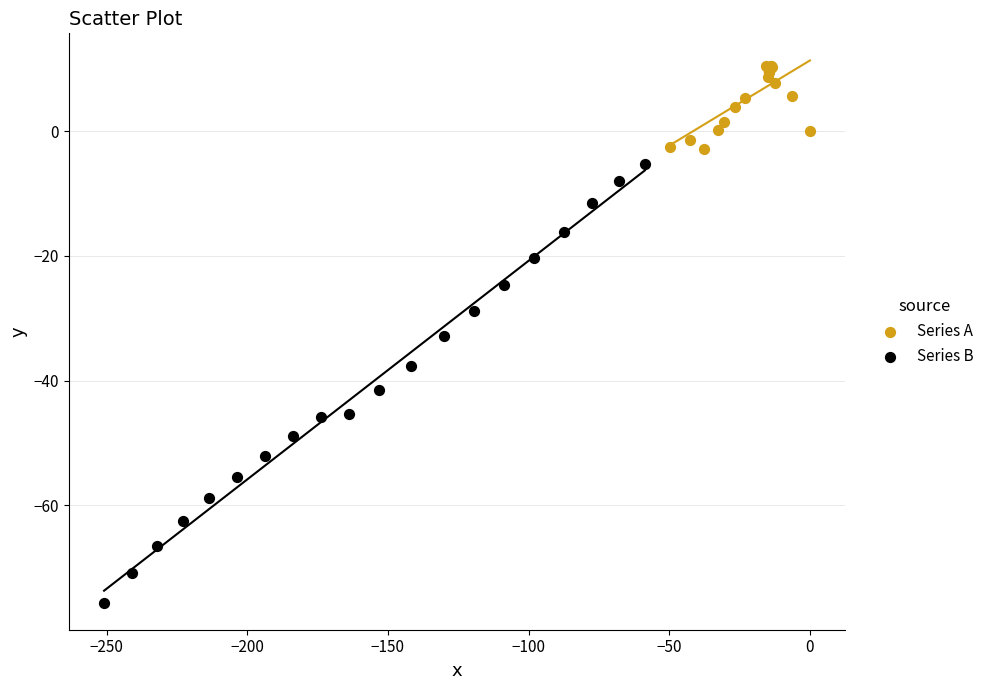

Which series contains the highest Y value?

Series A